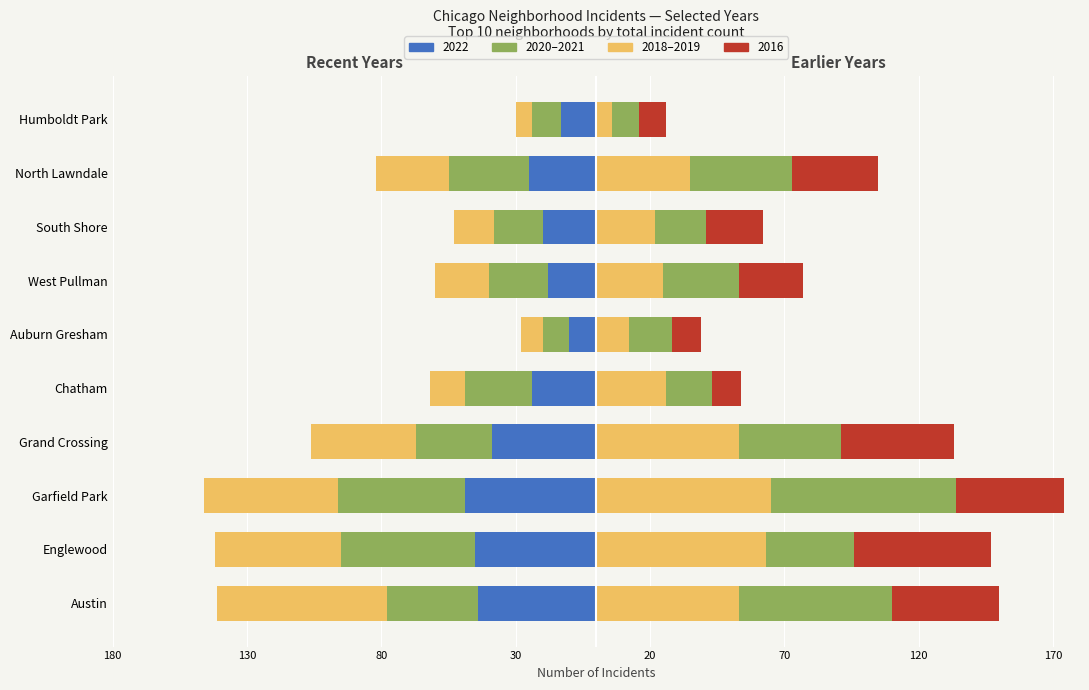

Which series has the largest total across all categories?

2019